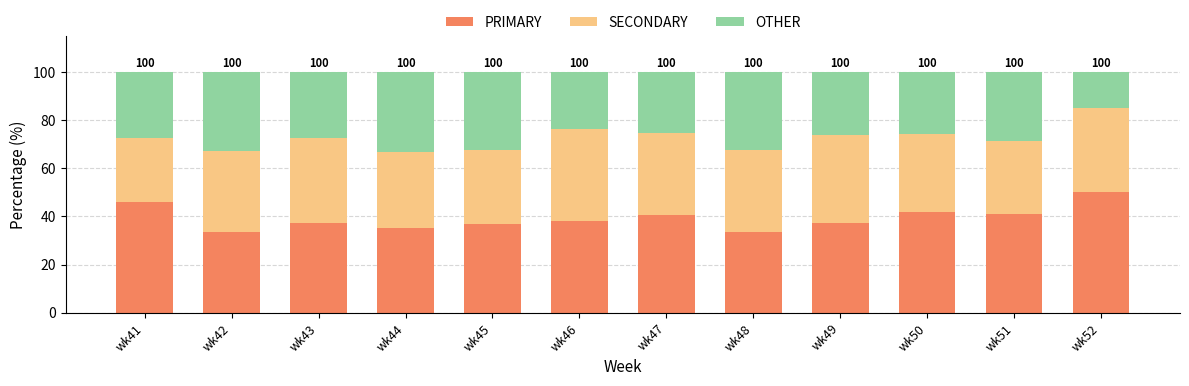

At which label does PRIMARY reach its peak?

wk52